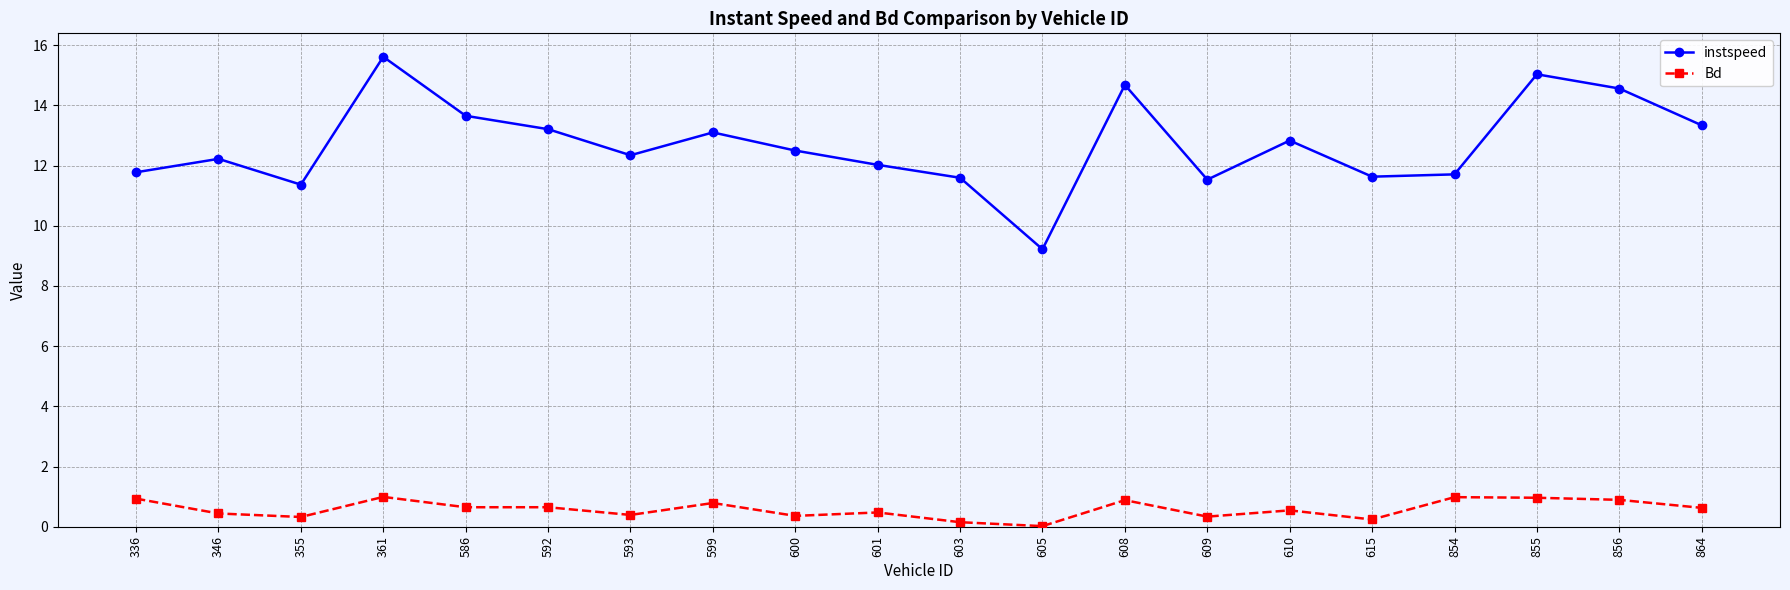

What are all the series names shown in the legend?

instspeed, Bd